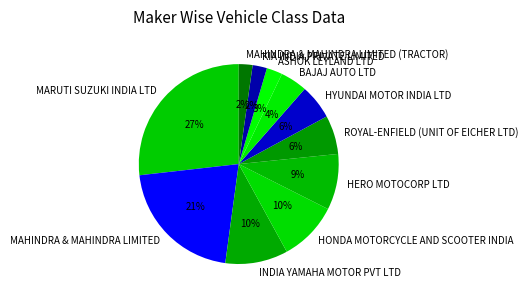

How many segments does this pie chart have?

11